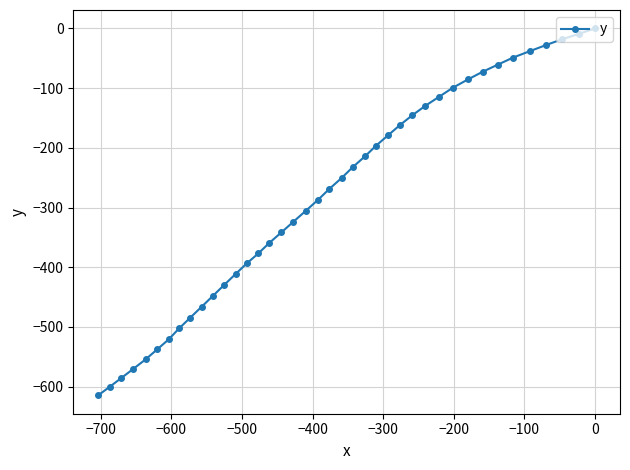

Reading left to right, what are all the values shown in this chart?

-614.6	-600.3	-585.5	-570.2	-554.4	-537.7	-520.8	-502.6	-484.5	-466.2	-447.6	-429.2	-411.3	-393.7	-376.9	-359.3	-341.8	-323.8	-305.7	-287.5	-268.9	-250.7	-232.1	-214.4	-196.3	-179.0	-162.1	-145.7	-129.8	-114.5	-99.3	-85.6	-72.6	-60.7	-48.9	-38.3	-27.9	-18.1	-9.1	0.0